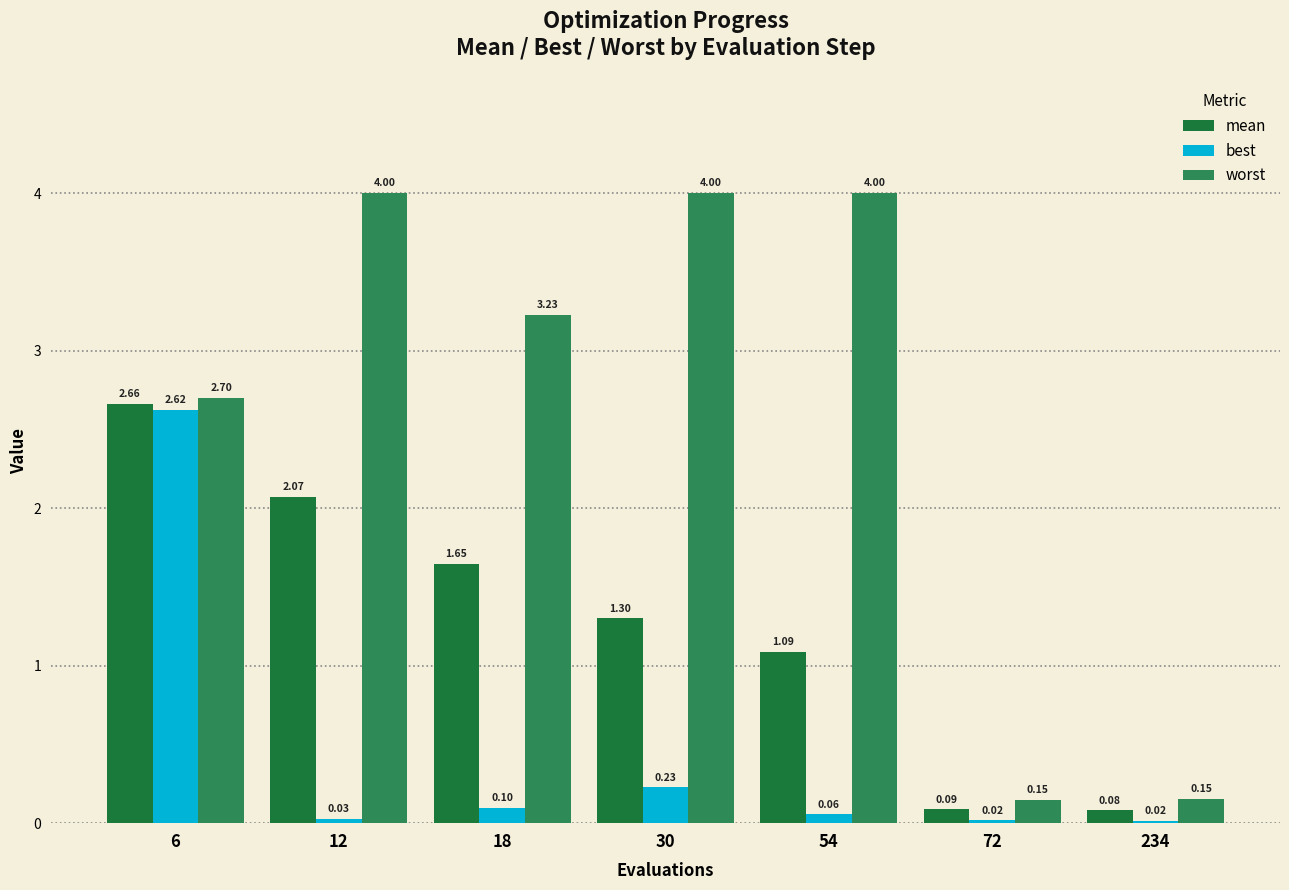

Reading left to right, extract all data points from this chart.

mean: 6=2.7	12=2.1	18=1.6	30=1.3	54=1.1	72=0.1	234=0.1
best: 6=2.6	12=0.0	18=0.1	30=0.2	54=0.1	72=0.0	234=0.0
worst: 6=2.7	12=4.0	18=3.2	30=4.0	54=4.0	72=0.1	234=0.2